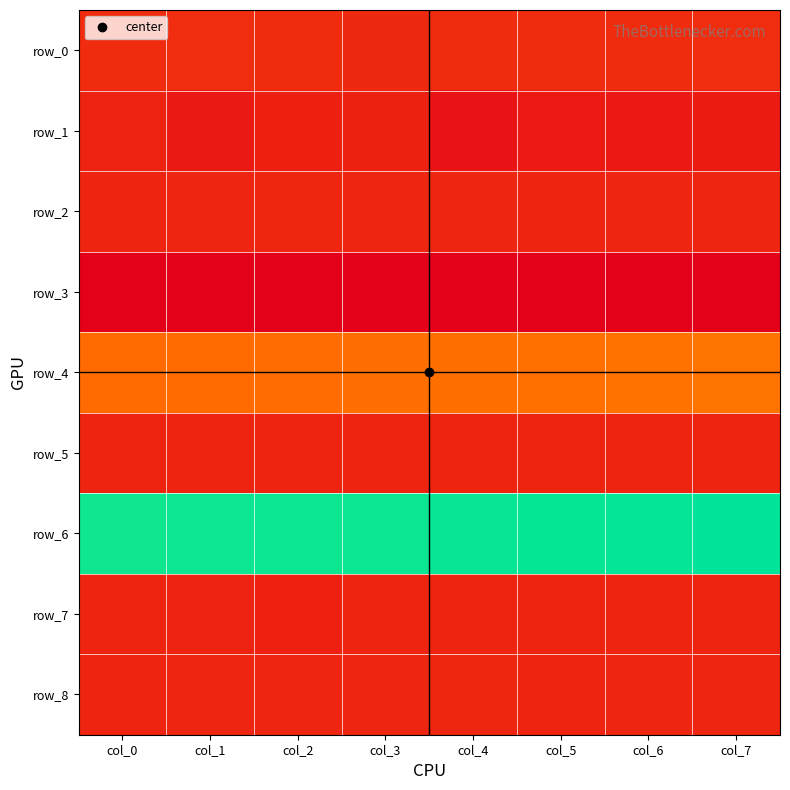

What is the lowest value of the row_6 series?

1.0